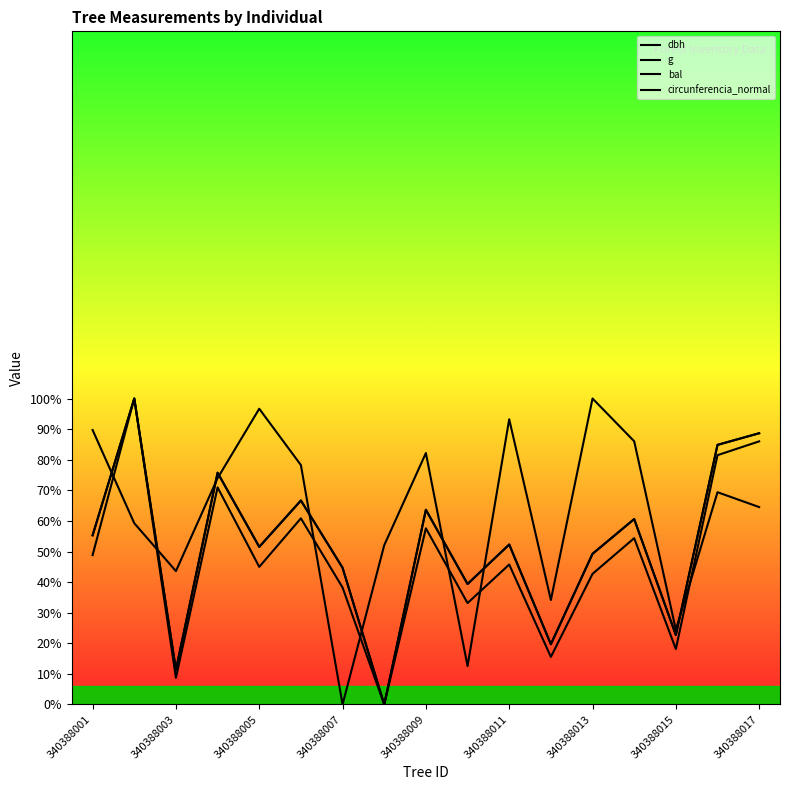

In dbh, how many points are higher than both neighbors (excluding endpoints)?

6